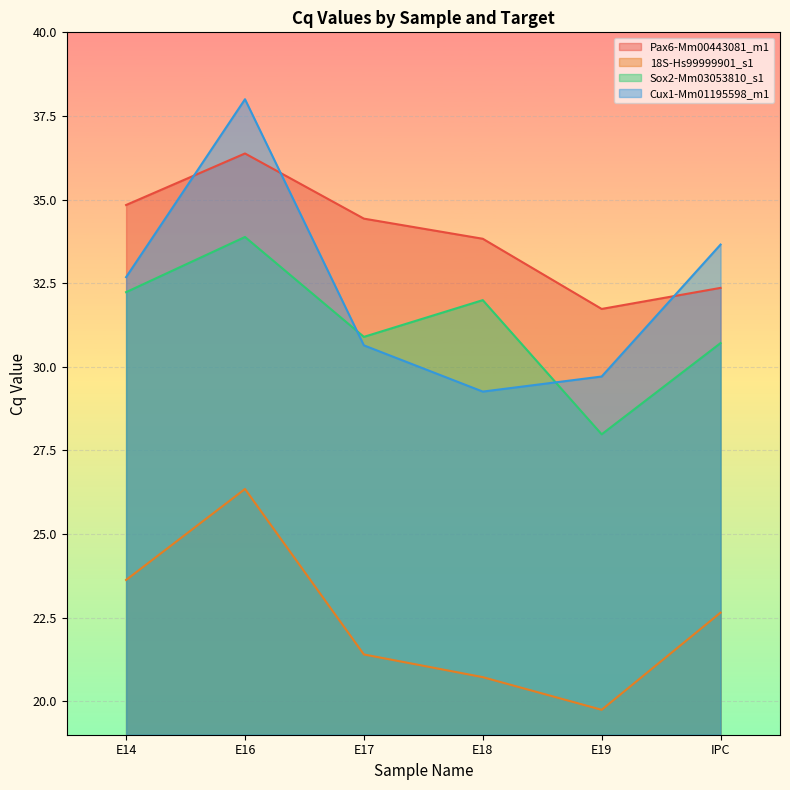

What is the value of the Cux1-Mm01195598_m1 point at the 2nd from the left?

38.0